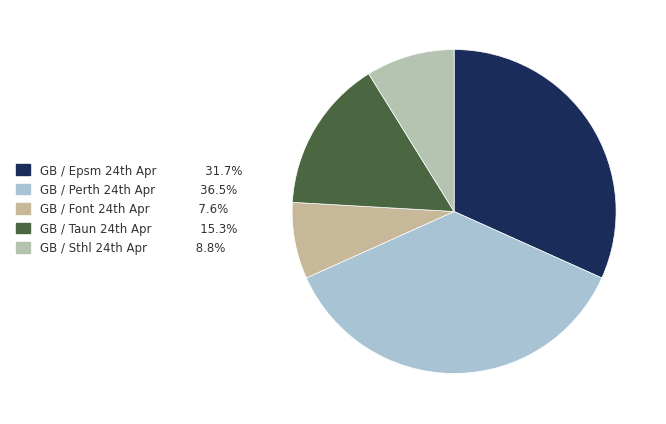

Rank the categories by value from lowest to highest.

GB / Font 24th Apr, GB / Sthl 24th Apr, GB / Taun 24th Apr, GB / Epsm 24th Apr, GB / Perth 24th Apr